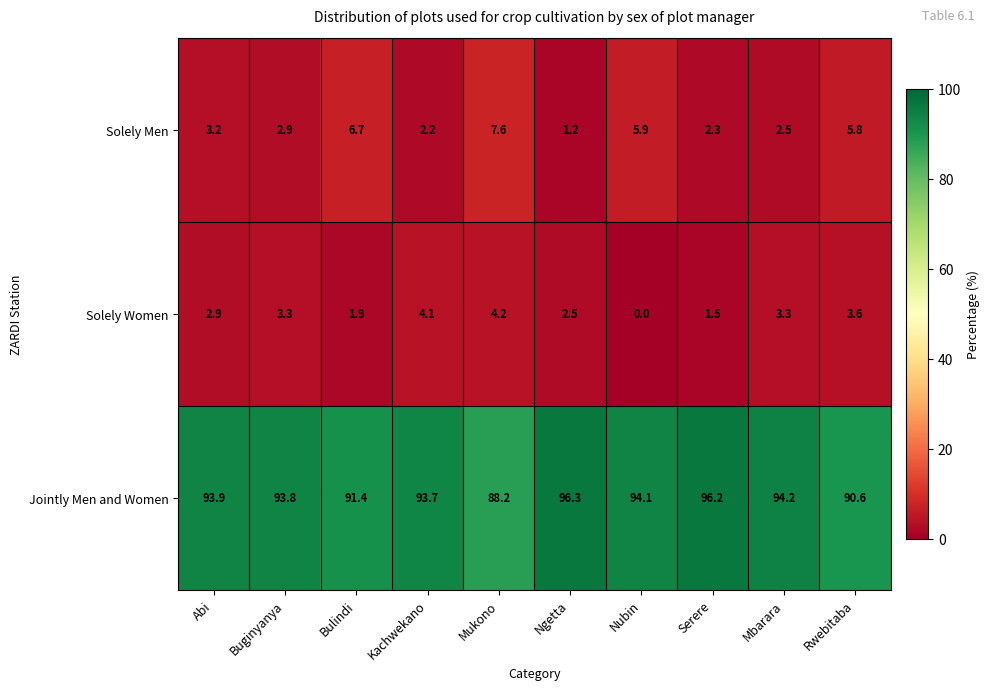

The value of Solely Women at Bulindi is 2.6. True or false?

False